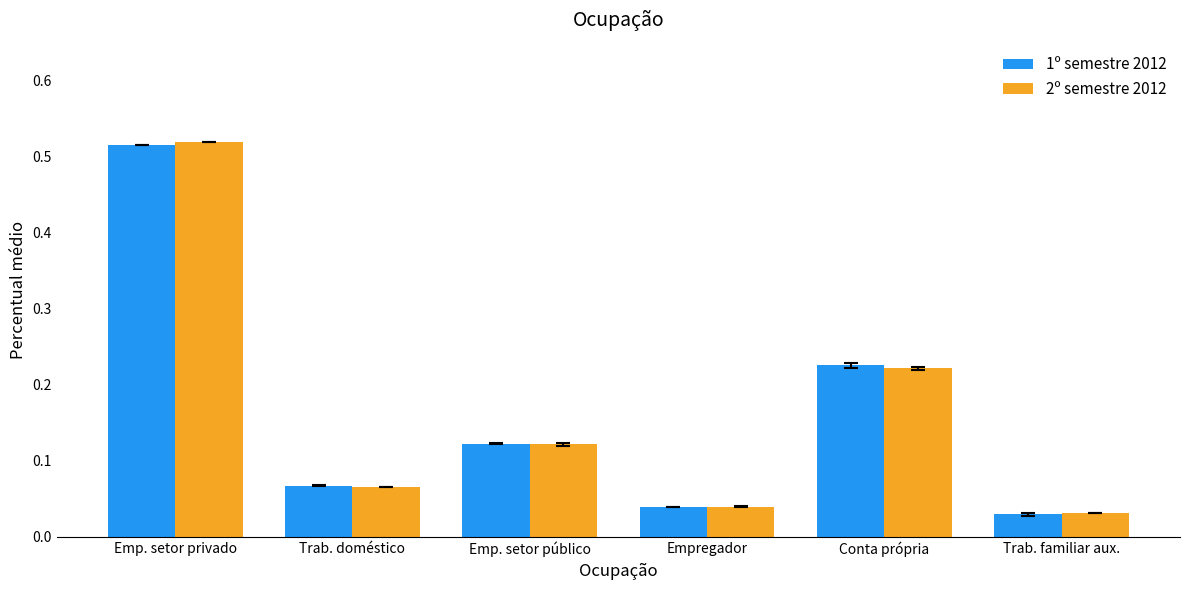

Which series changed the most between Emp. setor privado and Empregador?

2º semestre 2012